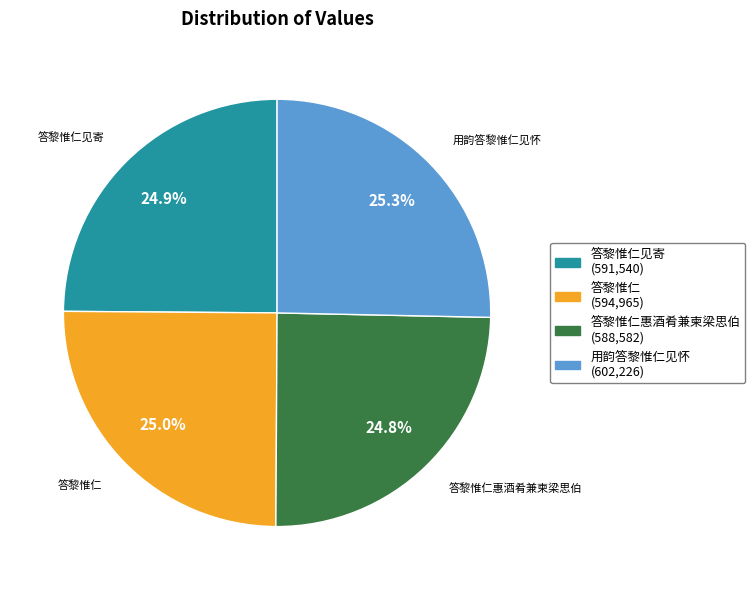

Is there a majority slice in this chart?

No